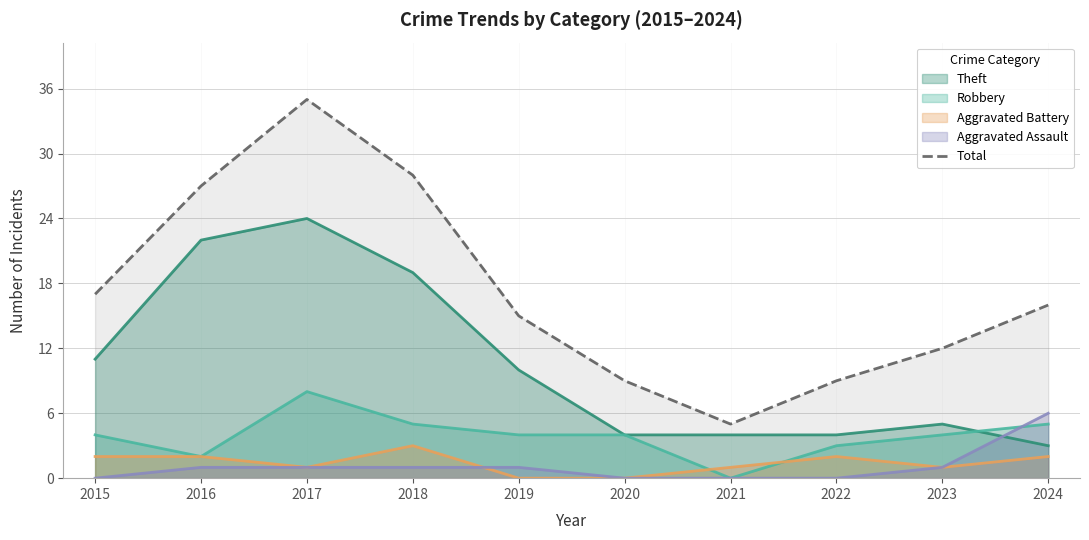

What is the ratio of the value at 2021 to the value at 2024?

0.3